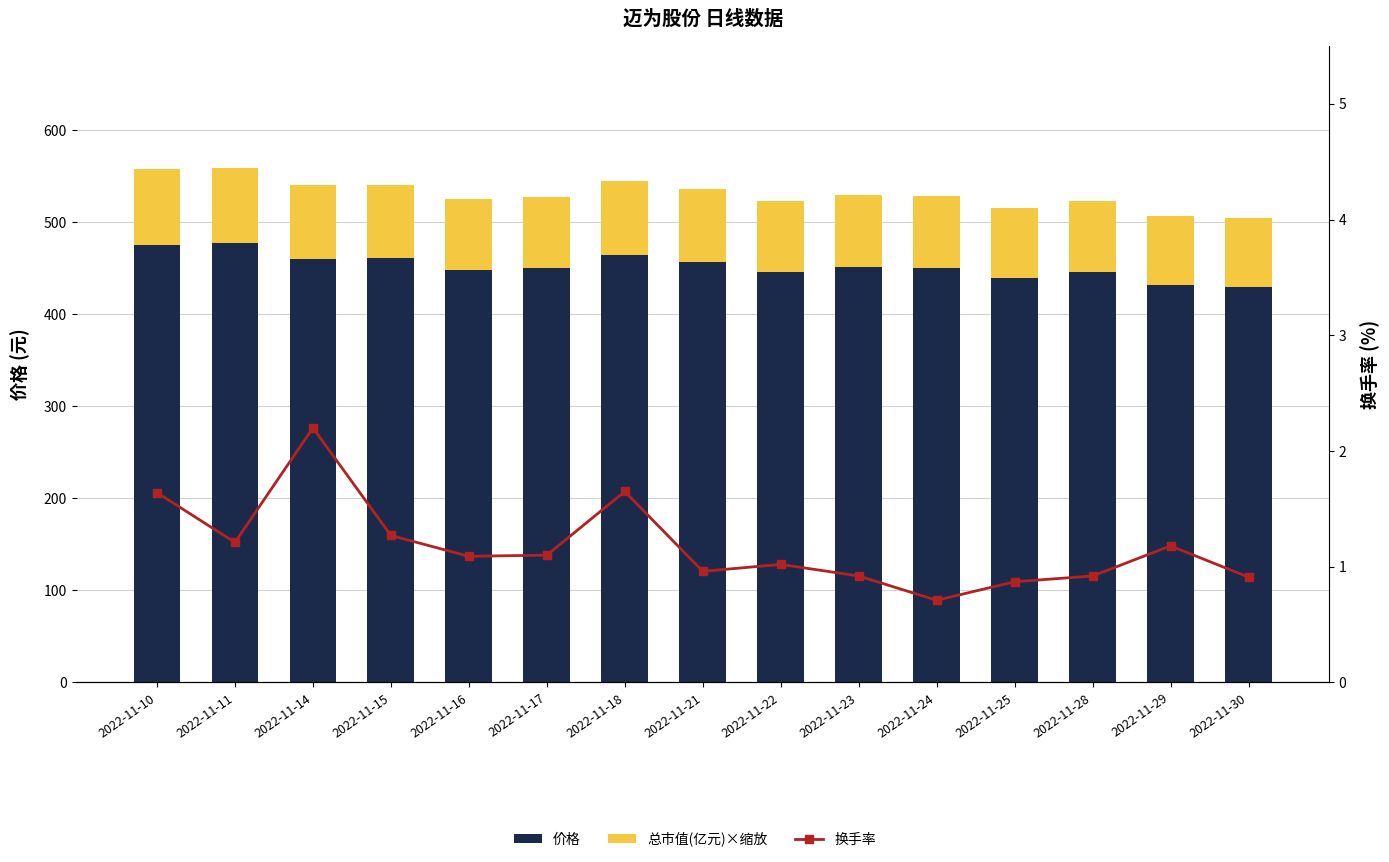

What is the difference between the maximum and minimum values in the 价格 series?

47.0